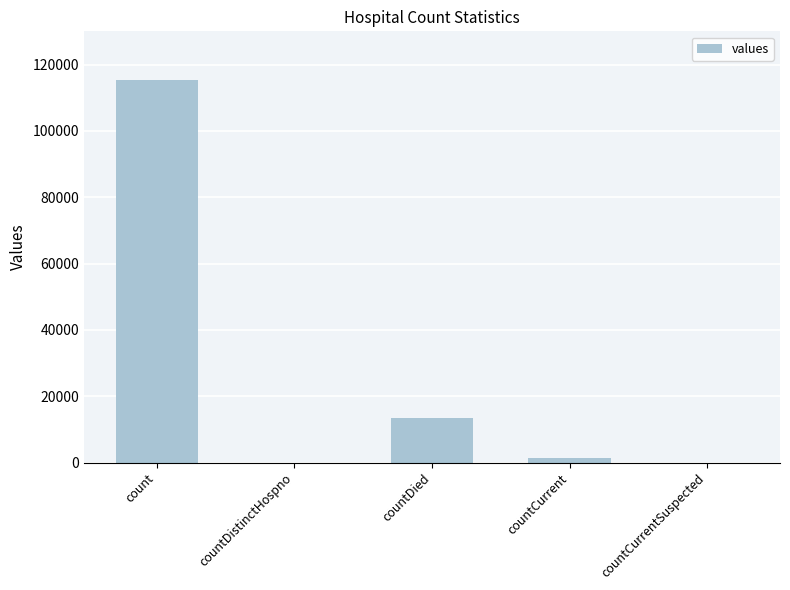

The chart shows a value of 13343 at countDied. True or false?

True